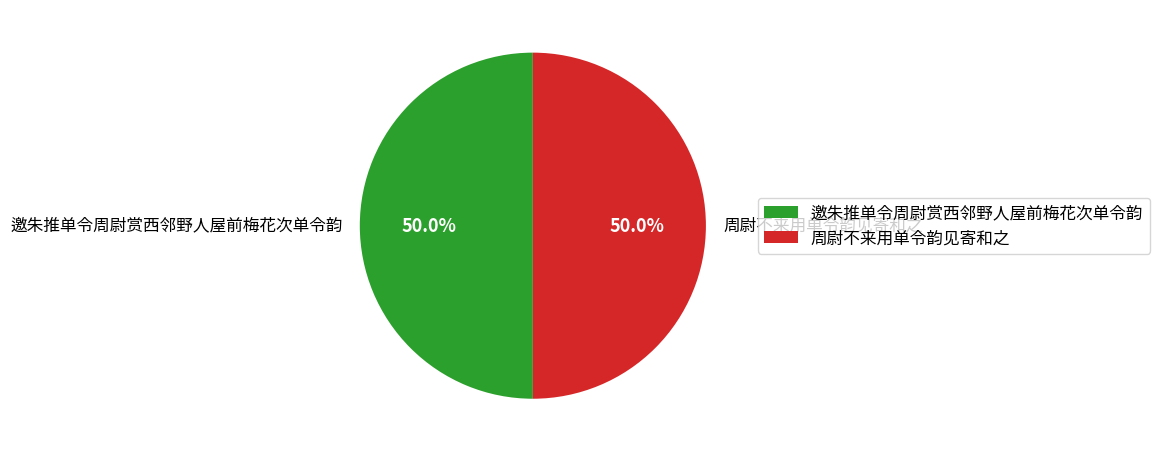

How much of the chart is everything except 邀朱推单令周尉赏西邻野人屋前梅花次单令韵?

50.0%